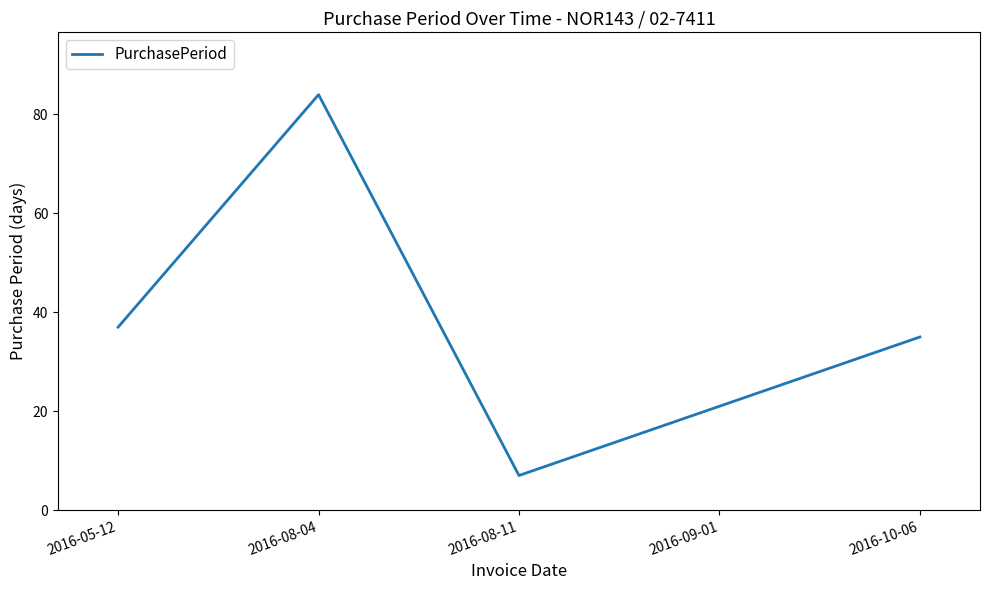

What is the sum of all values?

184